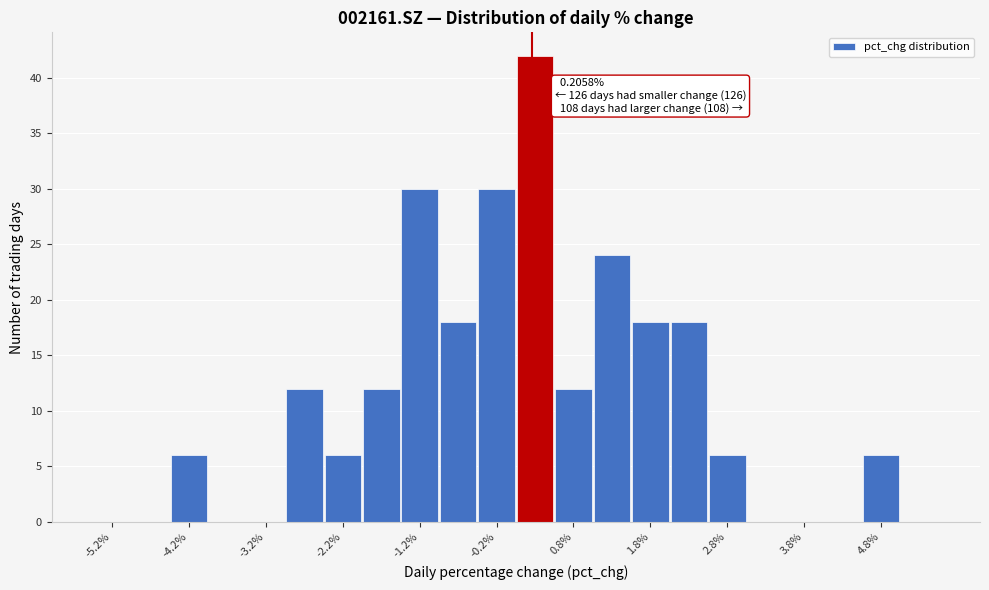

Over which range of the x-axis is the bar tallest?

0.0 to 0.5